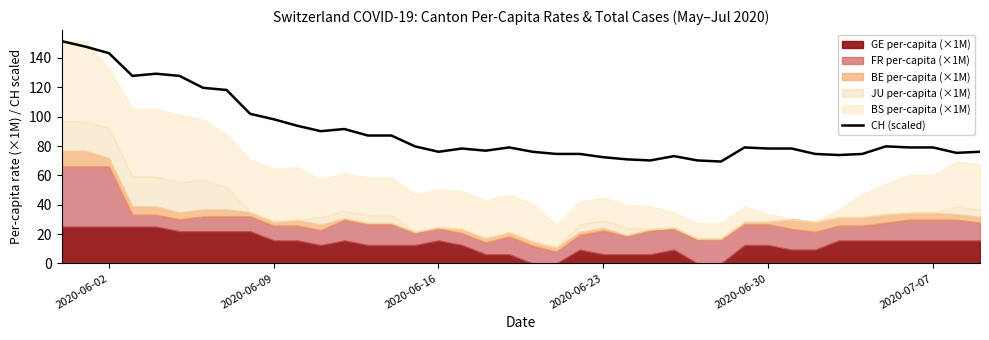

Is it true that CH (scaled) equals 78.3 at 2020-06-30?

True